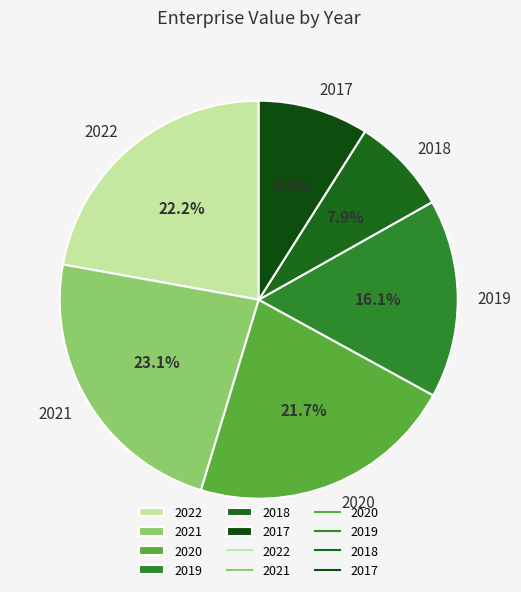

How many segments does this pie chart have?

6